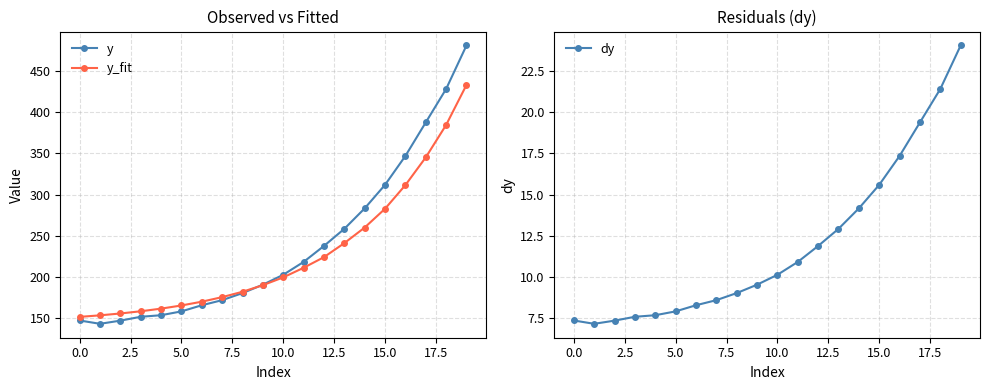

Where does the y_fit series first go above 199?

10.0